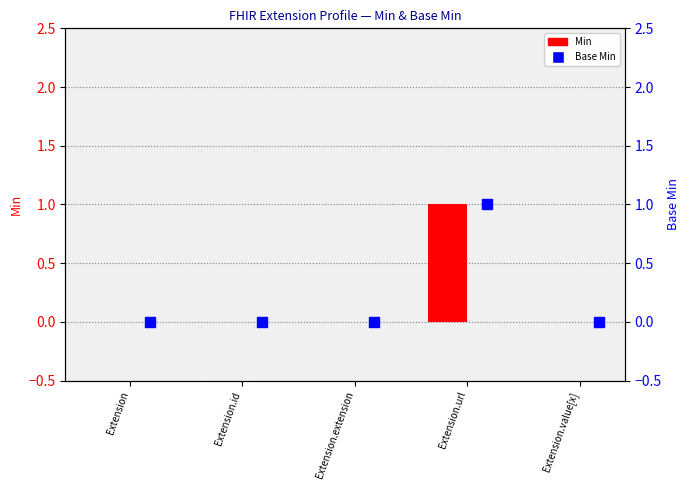

Reading right to left, what are all the values shown in this chart?

Min: 0	1	0	0	0
Base Min: 0	1	0	0	0